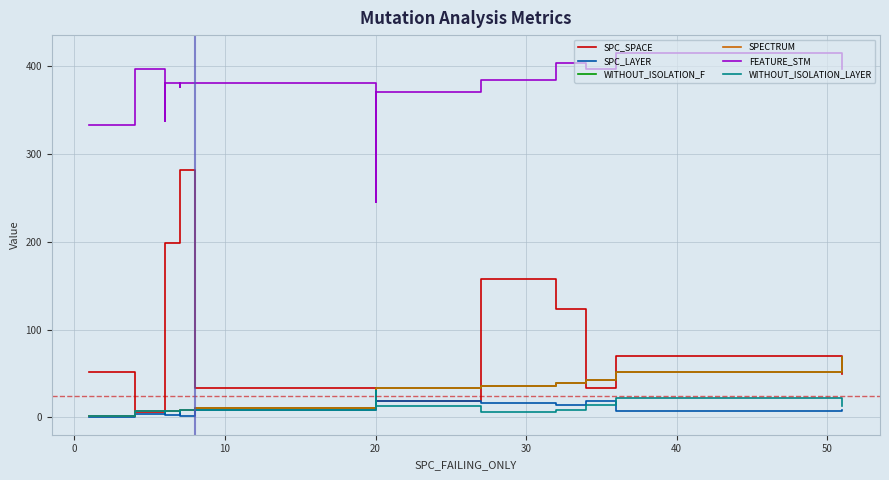

At how many categories does at least one series exceed 145?

15